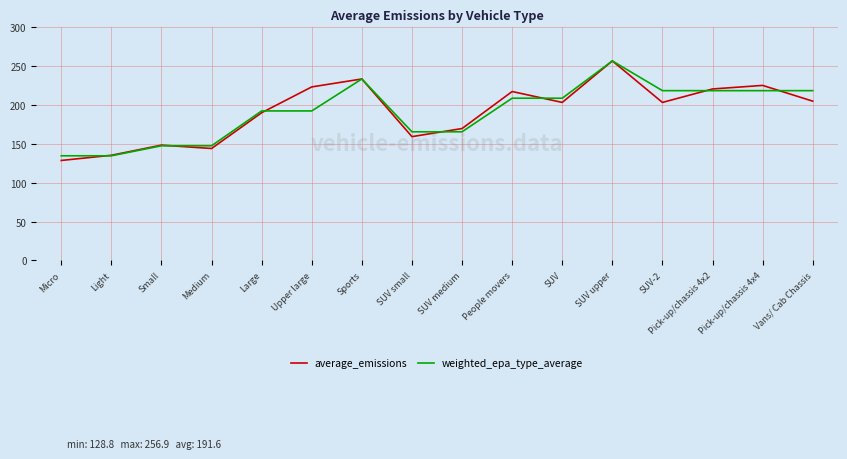

True or false: average_emissions and weighted_epa_type_average intersect in this chart.

True